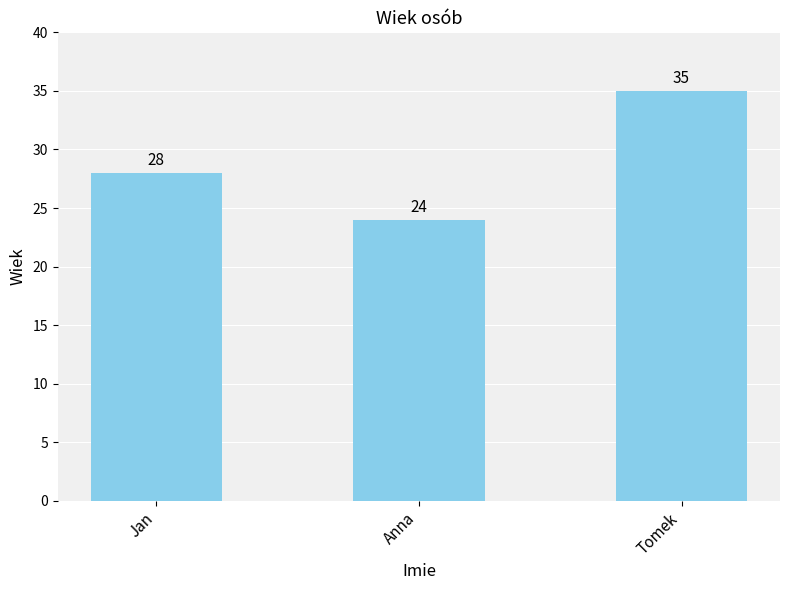

What value does the data have at Jan, to the nearest 10?

30